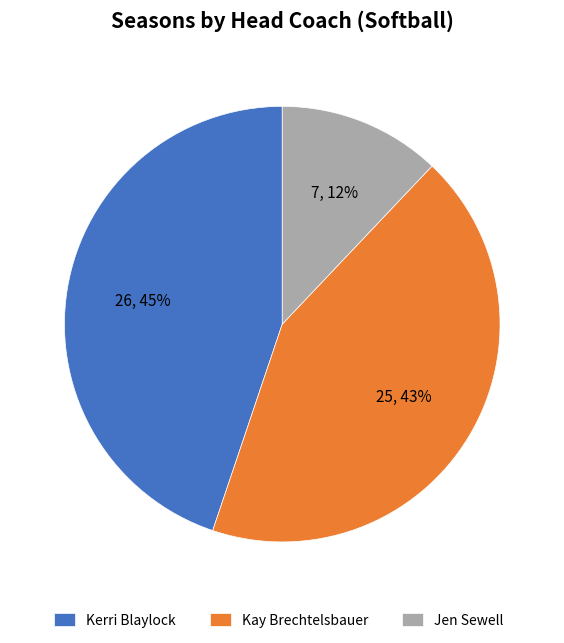

What is the smallest slice in the pie chart?

Jen Sewell